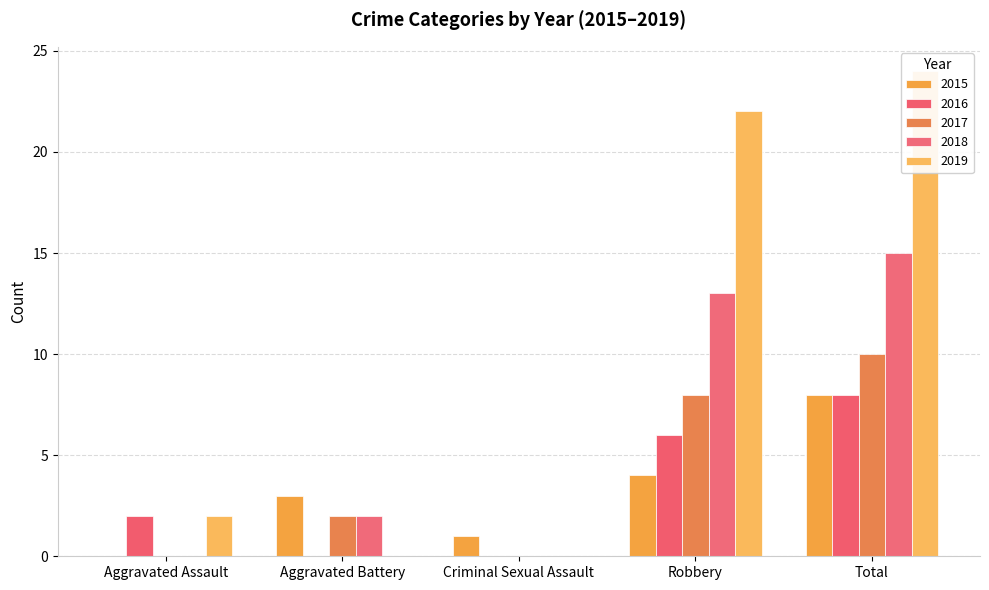

Which series changed the most between Aggravated Assault and Total?

2019